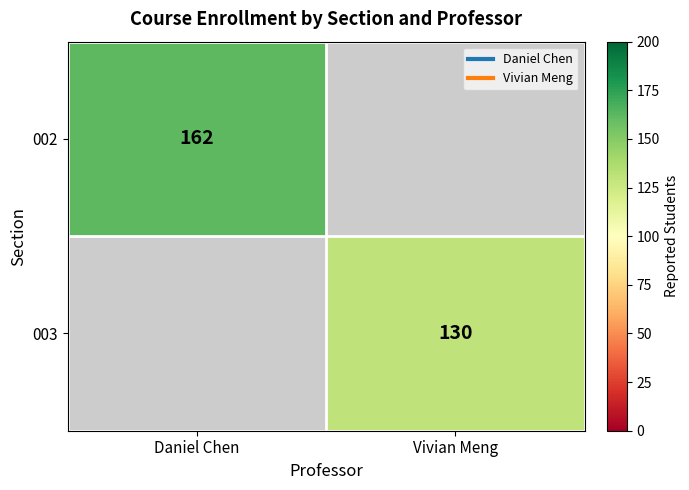

At how many categories does at least one series exceed 134?

1